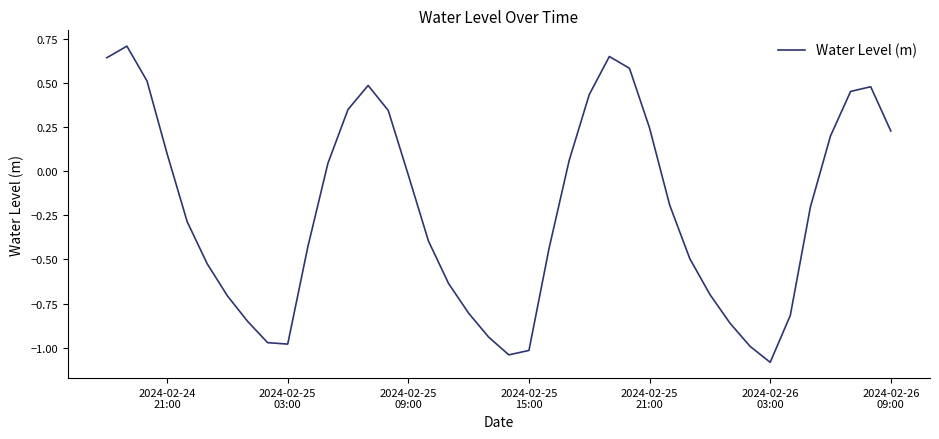

What is the greatest value displayed?

0.7